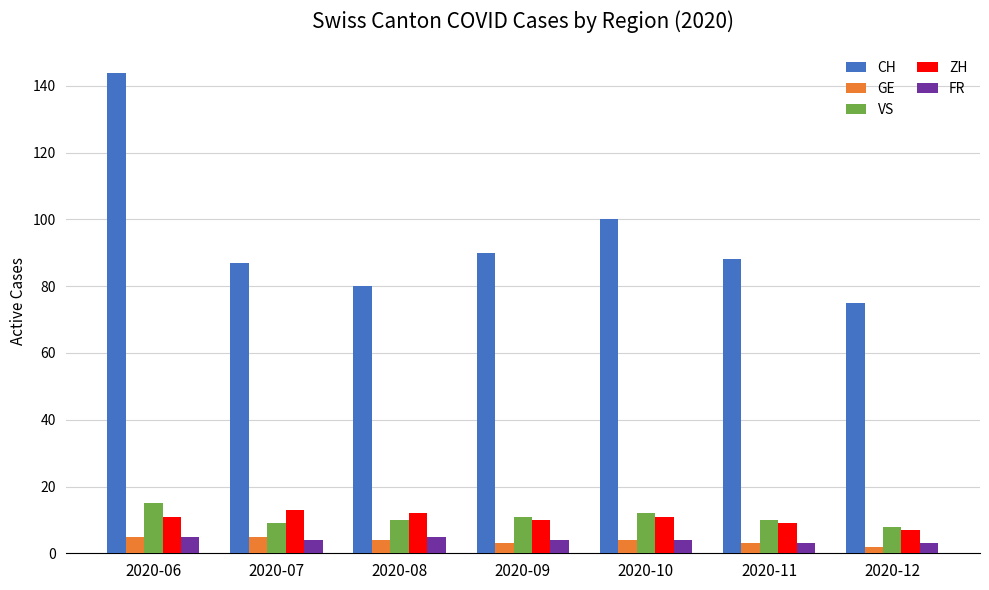

Which series has the largest total across all categories?

CH